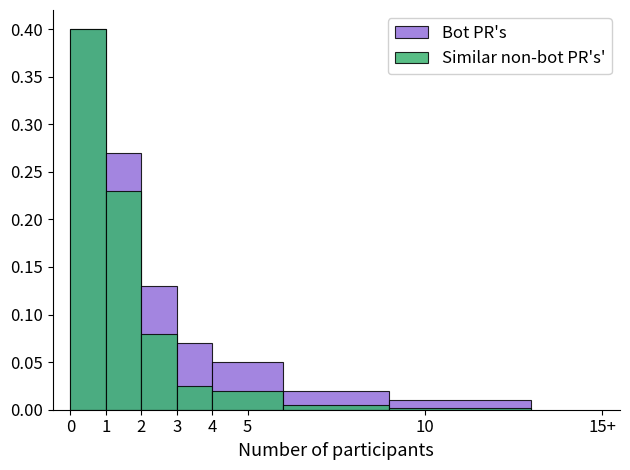

What is the maximum value for Bot PR's?

0.4